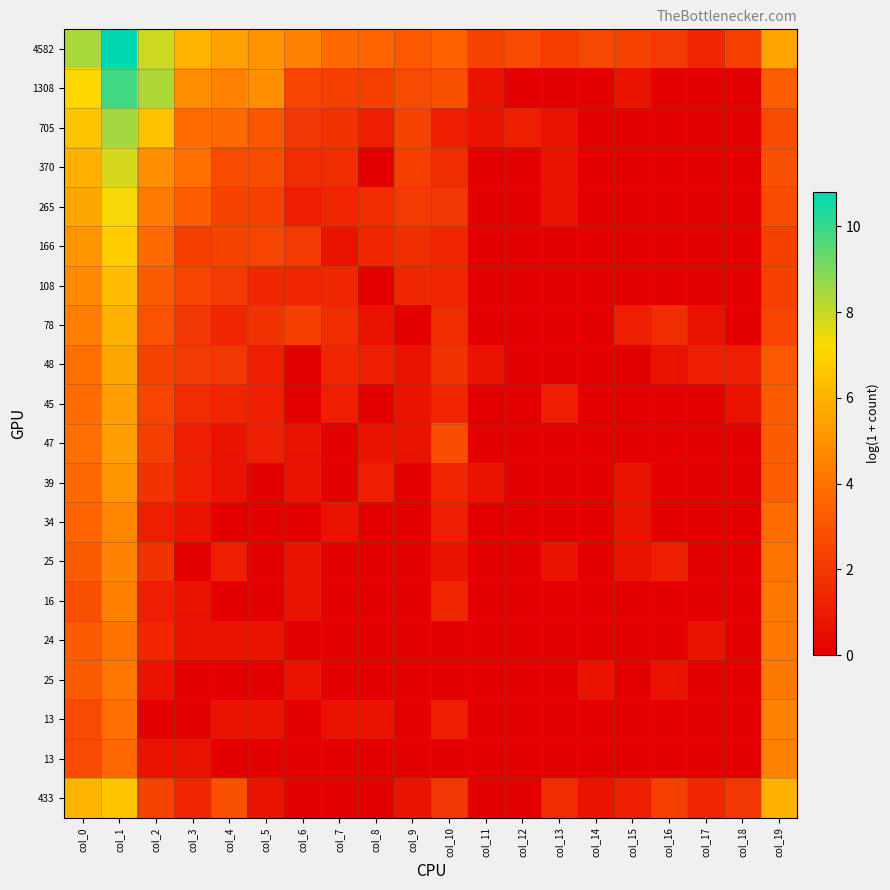

At how many categories does at least one series exceed 5?

7